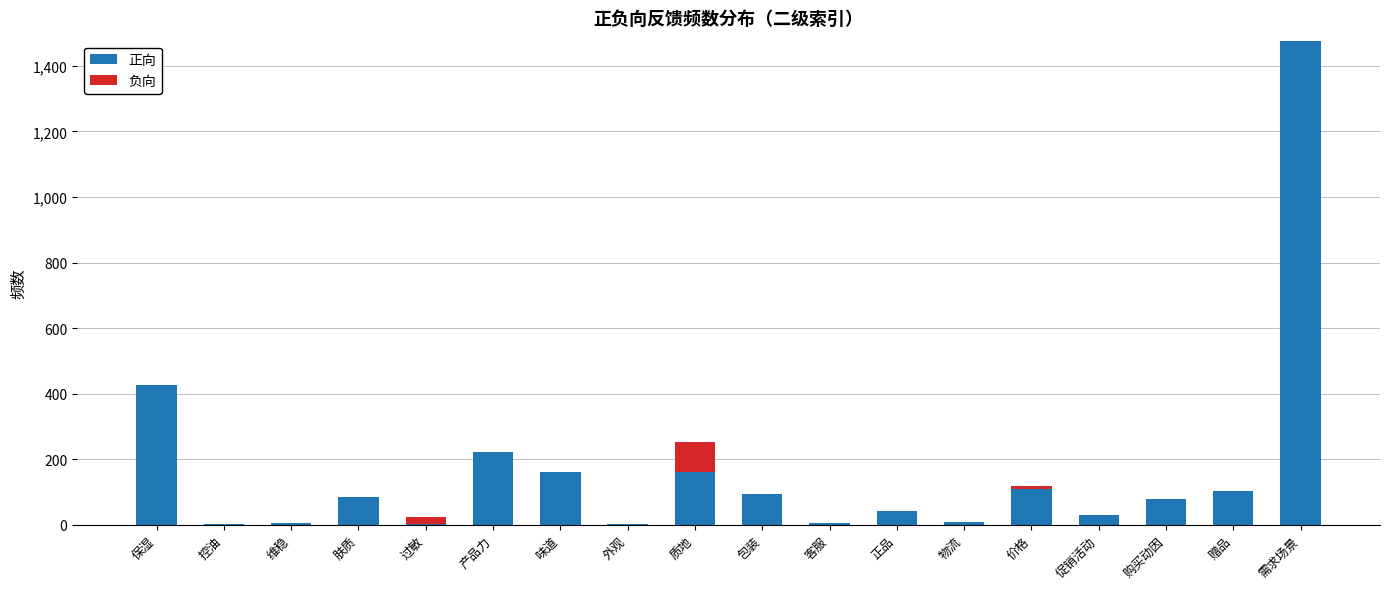

Read the 正向 value at 质地.

162